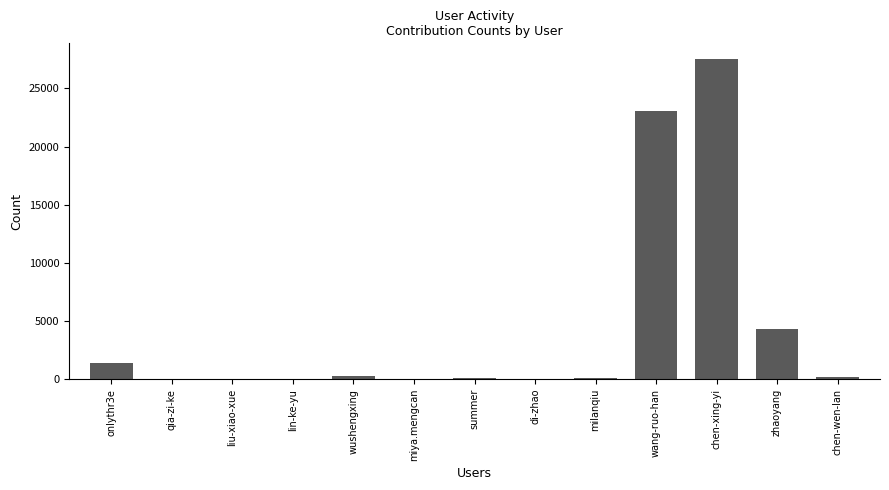

What is the maximum value shown in the chart?

27501